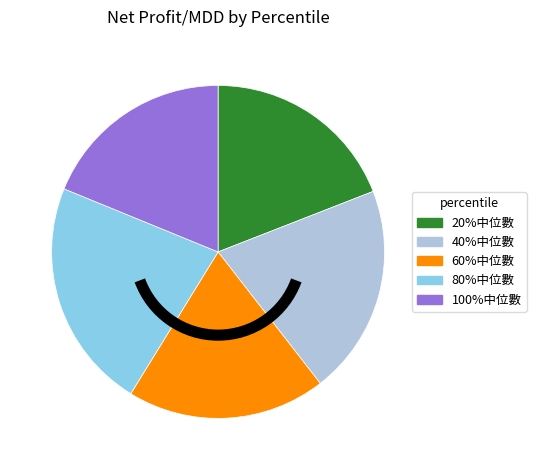

How many segments does this pie chart have?

5